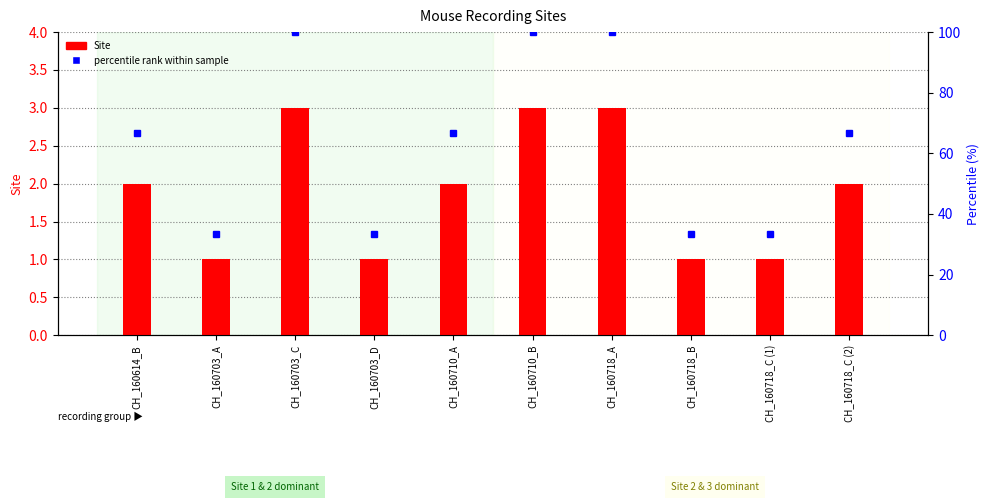

True or false: Site has a value of 3.0 at CH_160710_B.

True